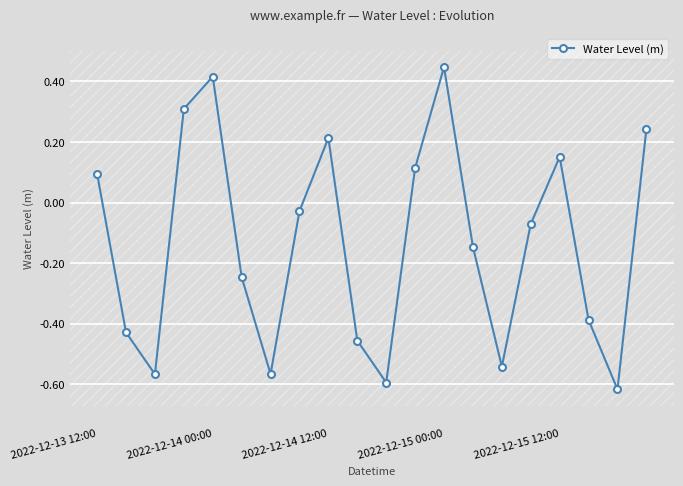

What is the difference between the second highest and second lowest values?

1.0